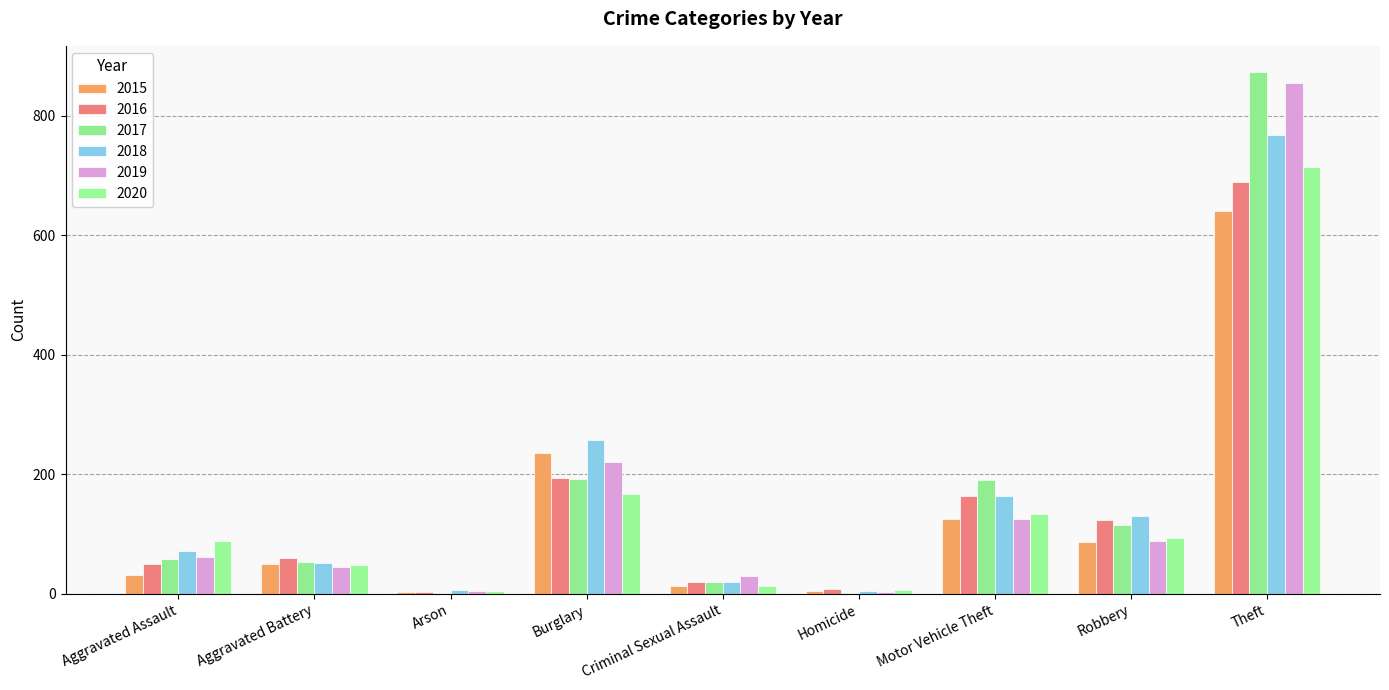

At which label is 2019 closest to 429?

Burglary